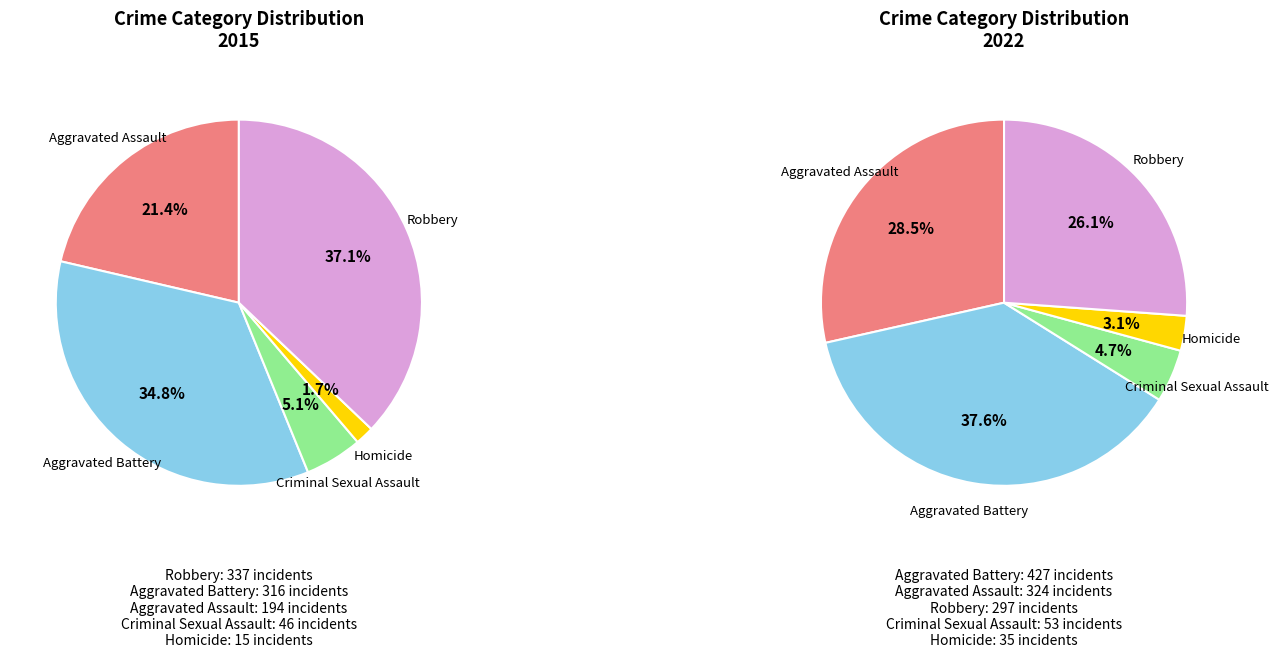

To the nearest percent, what is the difference between the Criminal Sexual Assault and Aggravated Assault slice percentages?

16%